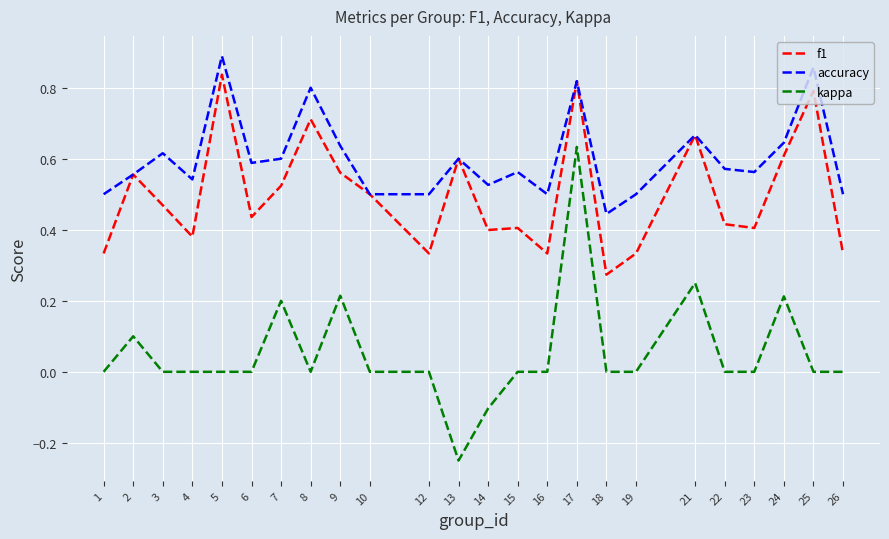

True or false: kappa and accuracy intersect in this chart.

False